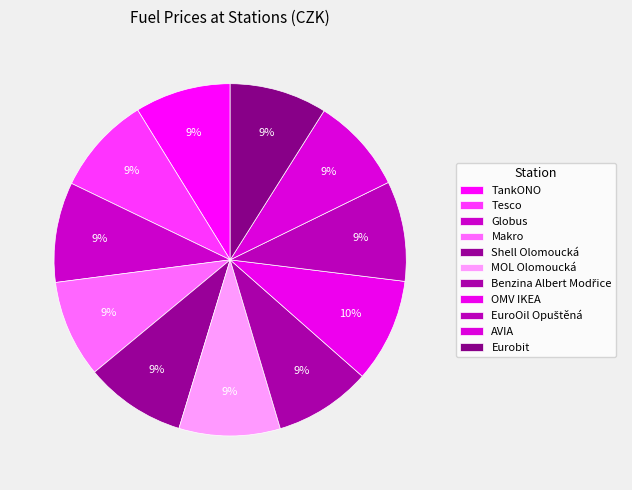

The Tesco slice represents 1% of the pie. True or false?

False